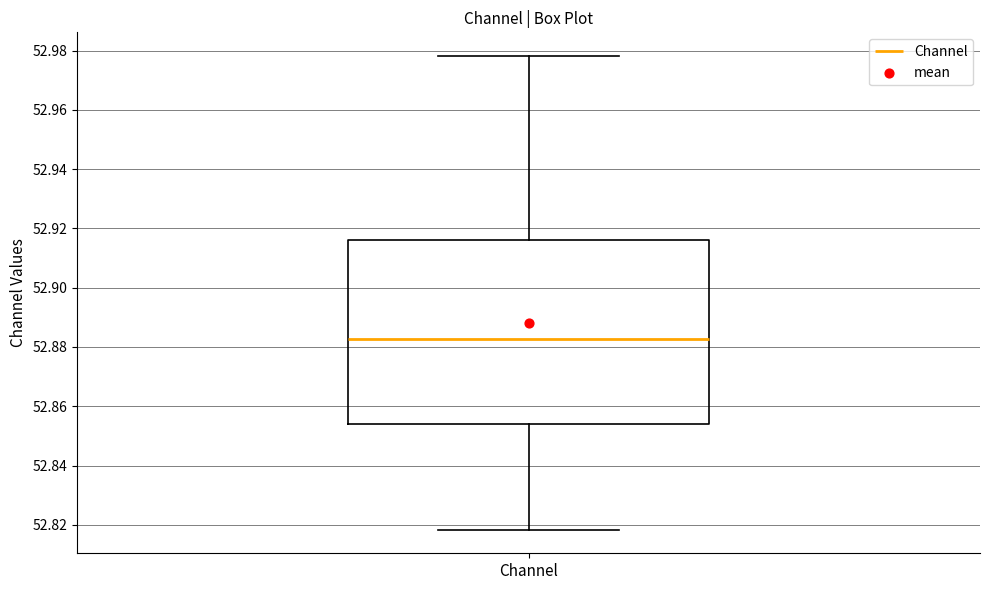

Where does the median line of the box for Channel sit on the y-axis? The values are not printed on the chart, so give them approximately, as read against the axis.

52.882